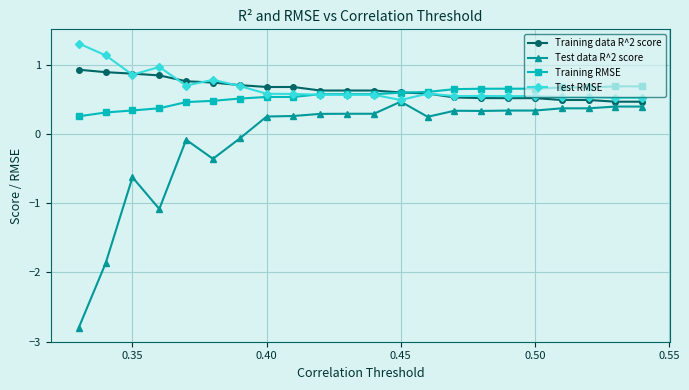

What is the greatest value displayed?

1.3